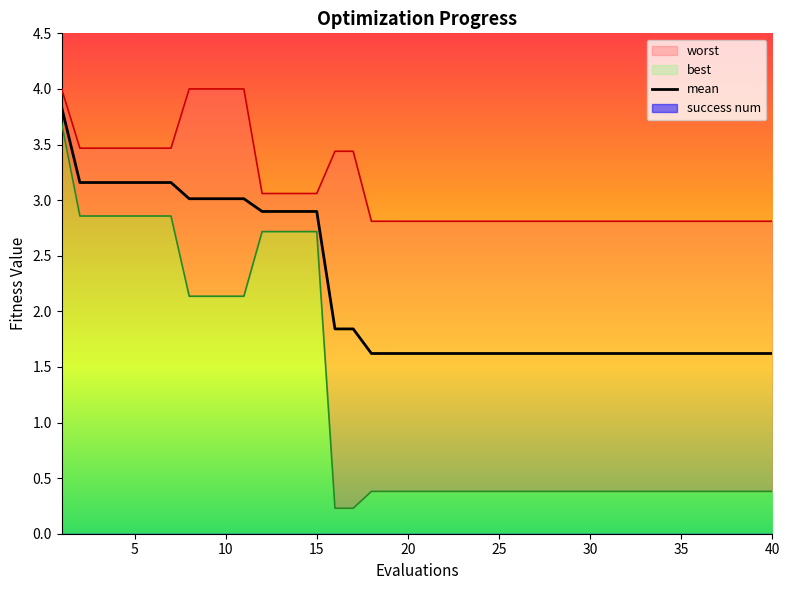

What is the maximum value for mean?

3.8